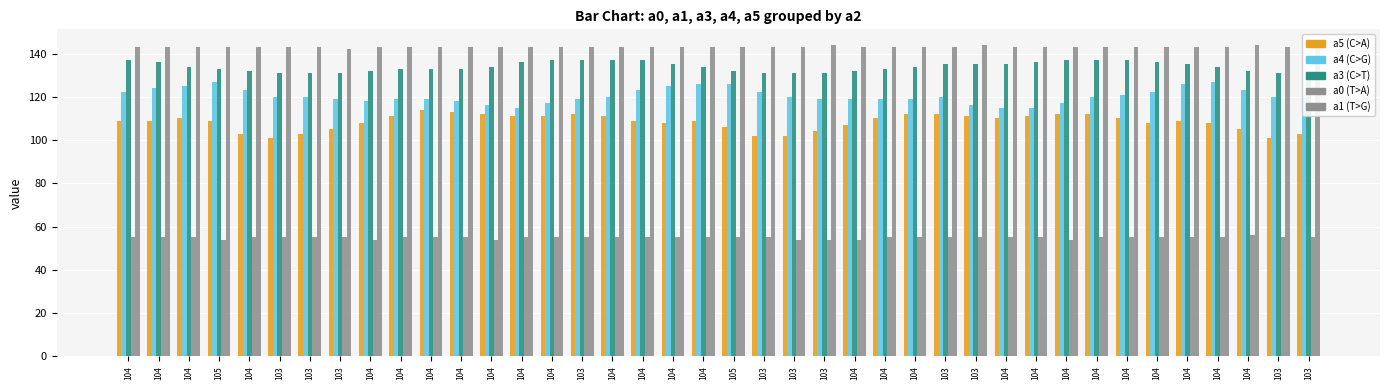

Which series changed the most between 105 and 104?

a4